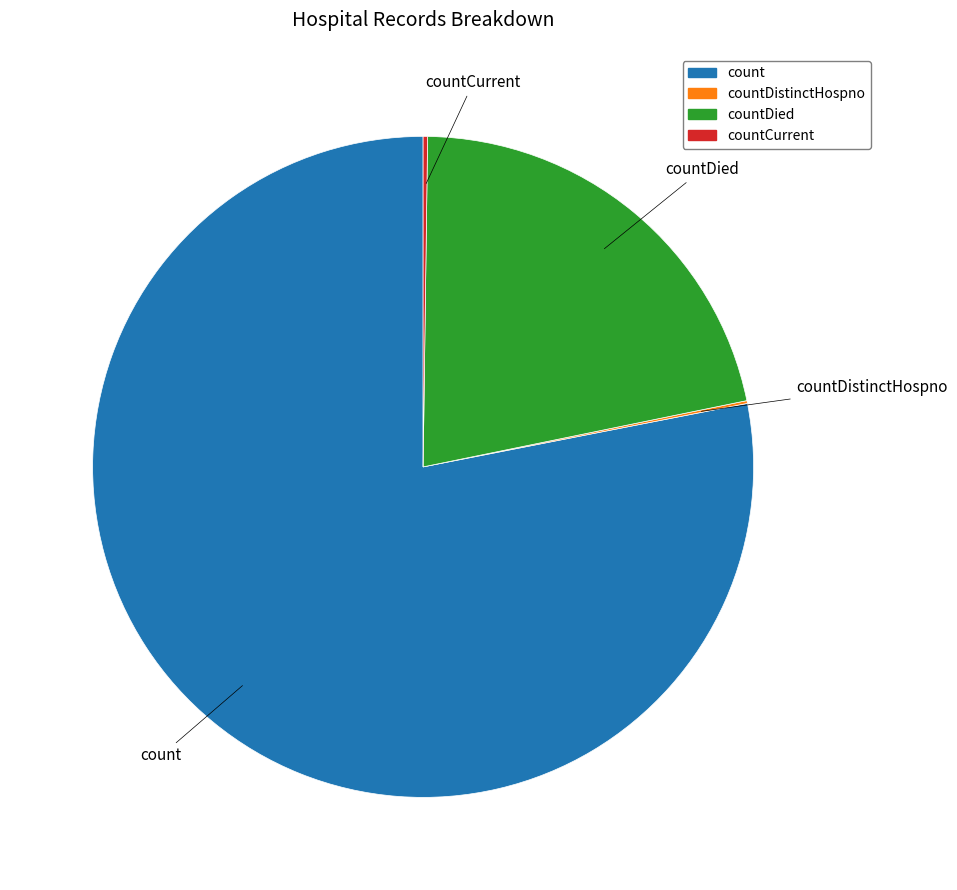

Does any single category account for the majority?

Yes